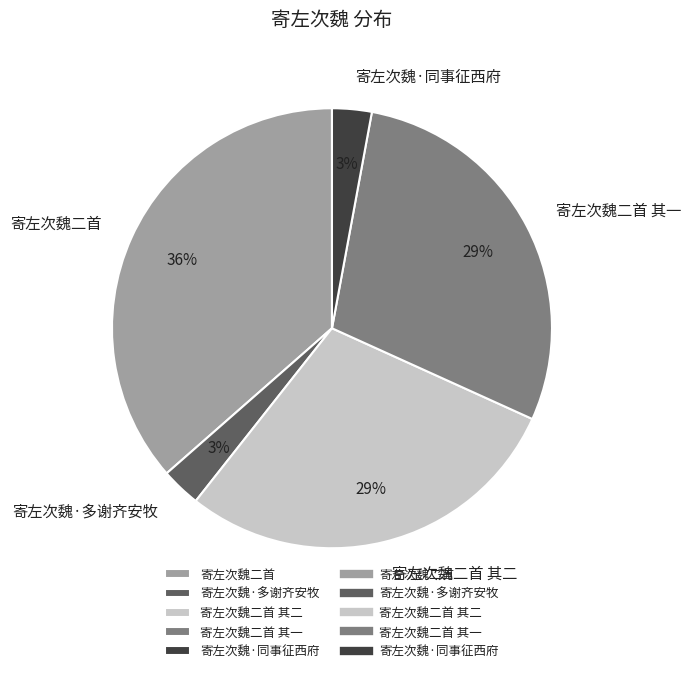

Count the number of slices in the pie.

5